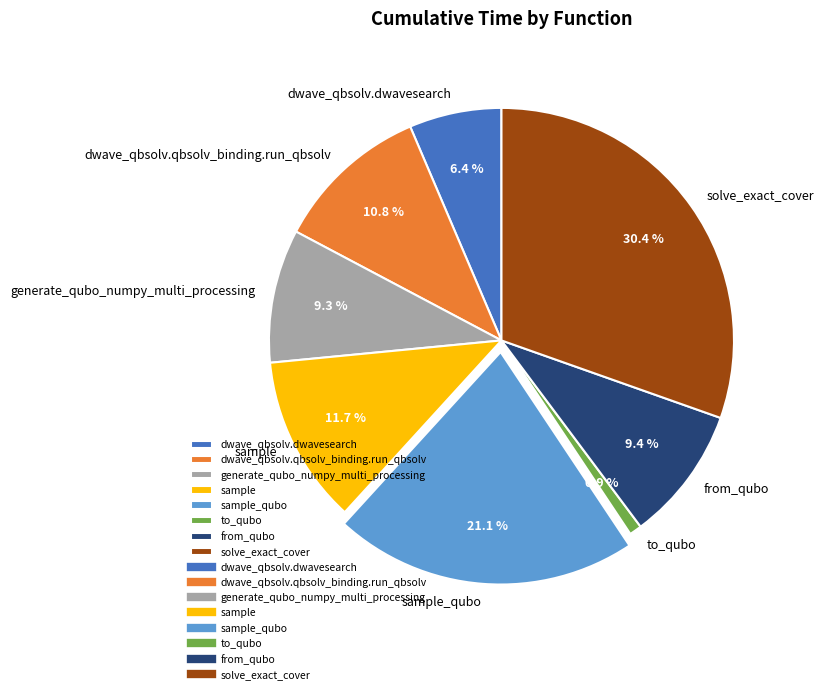

Is there any slice that represents more than half of the pie?

No